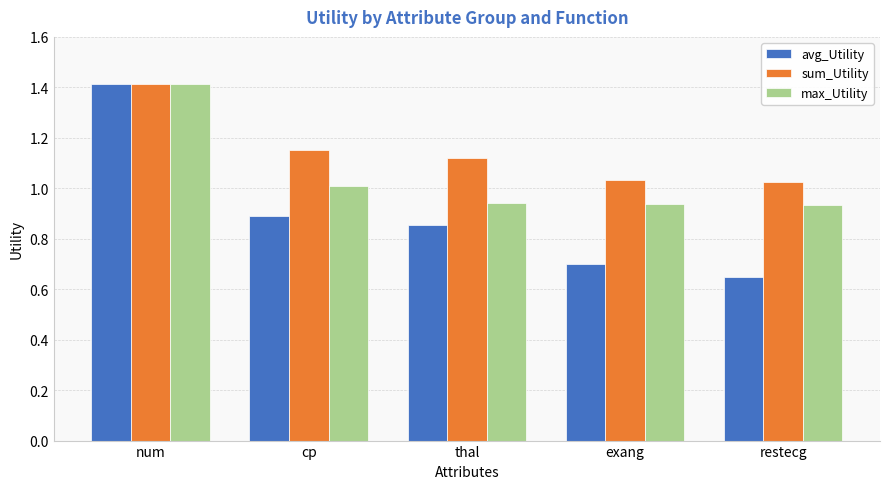

Is it true that avg_Utility equals 1.3 at cp?

False